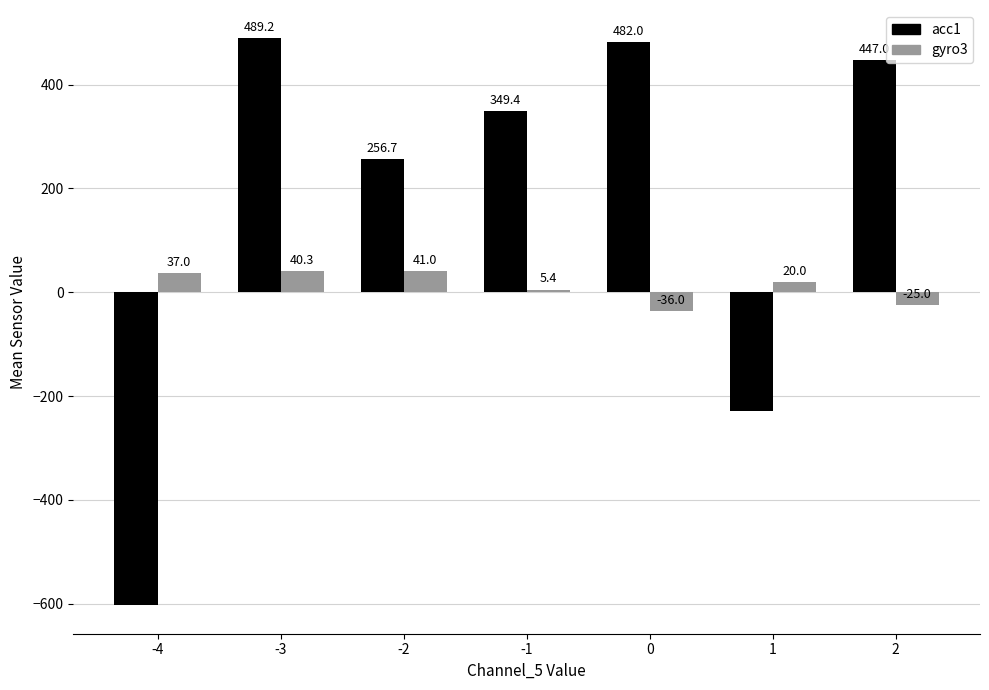

Which category has the highest value in the gyro3 series?

-2